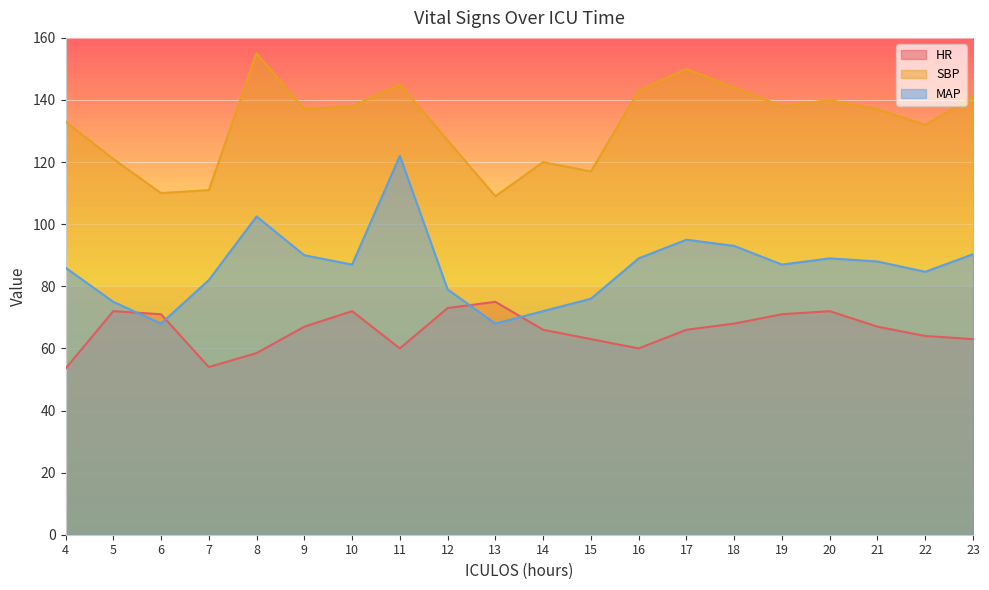

Reading left to right, list all the values displayed in this chart.

HR: 4=53.5	5=72.0	6=71.0	7=54.0	8=58.5	9=67.0	10=72.0	11=60.0	12=73.0	13=75.0	14=66.0	15=63.0	16=60.0	17=66.0	18=68.0	19=71.0	20=72.0	21=67.0	22=64.0	23=63.0
SBP: 4=133.0	5=121.0	6=110.0	7=111.0	8=155.0	9=137.0	10=138.0	11=145.0	12=127.0	13=109.0	14=120.0	15=117.0	16=143.0	17=150.0	18=144.0	19=138.0	20=140.0	21=137.0	22=132.0	23=141.0
MAP: 4=86.0	5=75.0	6=68.0	7=82.0	8=102.5	9=90.0	10=87.0	11=122.0	12=79.0	13=68.0	14=72.0	15=76.0	16=89.0	17=95.0	18=93.0	19=87.0	20=89.0	21=88.0	22=84.7	23=90.3